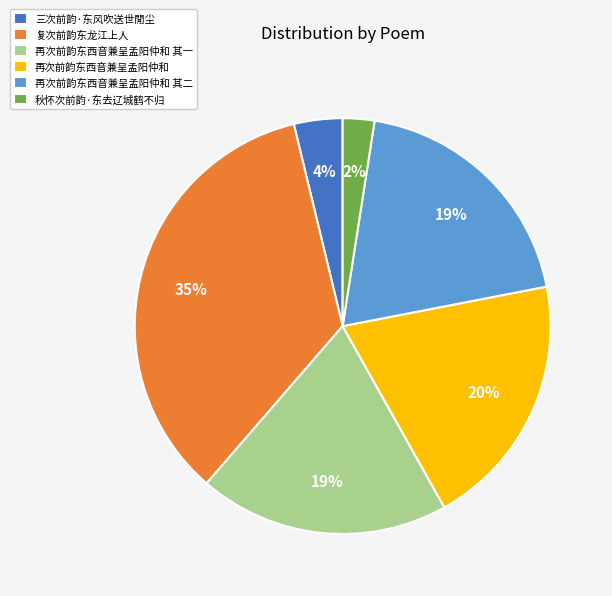

What percentage is the 秋怀次前韵·东去辽城鹤不归 slice, to the nearest percent?

2%